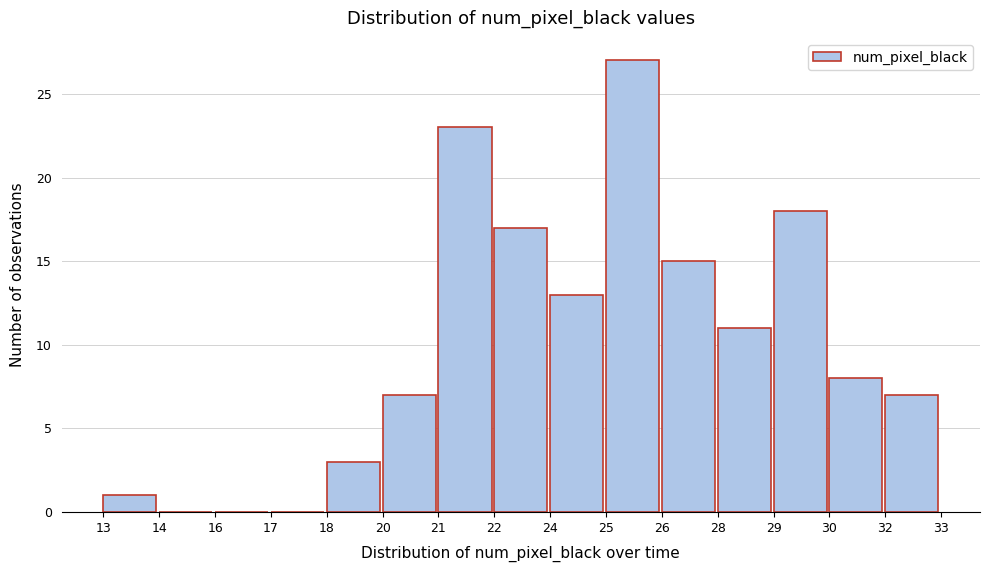

Reading left to right, what are all the values shown in this chart?

13=1	14=0	16=0	17=0	18=3	20=7	21=23	22=17	24=13	25=27	26=15	28=11	29=18	30=8	32=7